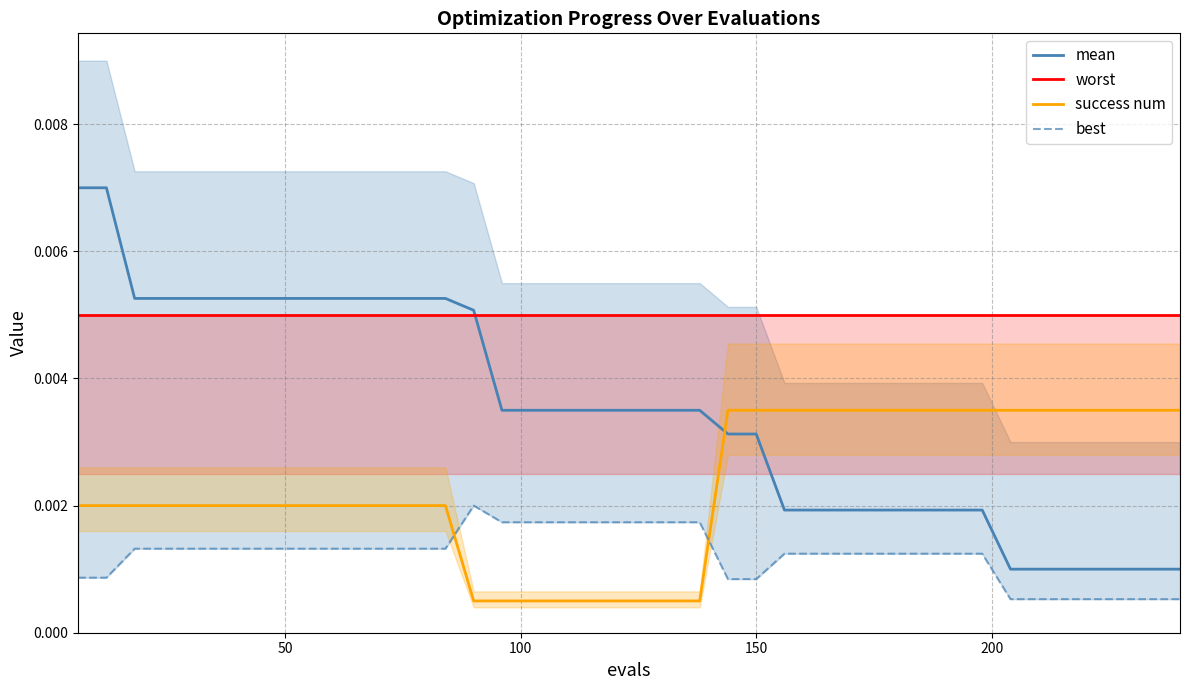

List the series in order of their overall mean, highest first.

worst, mean, success num, best